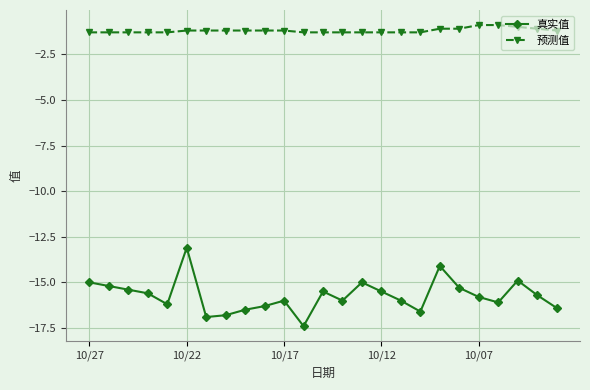

Which series has the largest range (max minus min)?

真实值